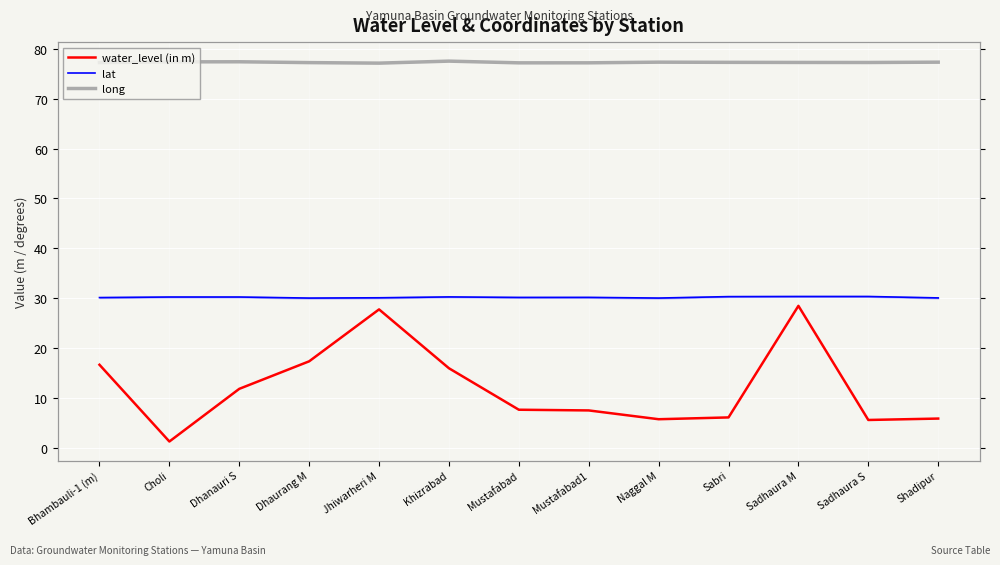

Is it true that long equals 113.9 at Mustafabad?

False